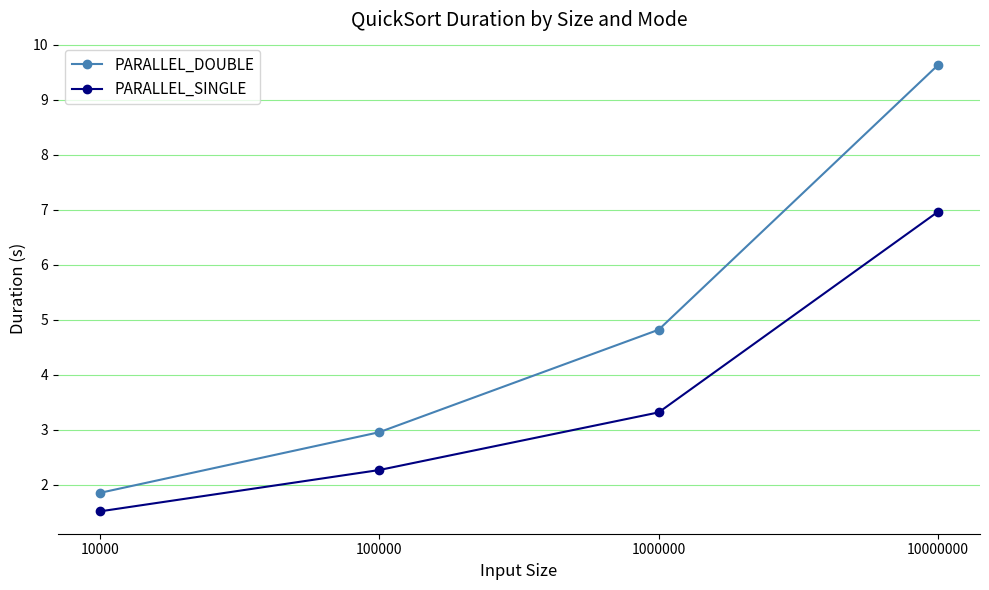

What value does the PARALLEL_SINGLE series have at 10000000?

7.0